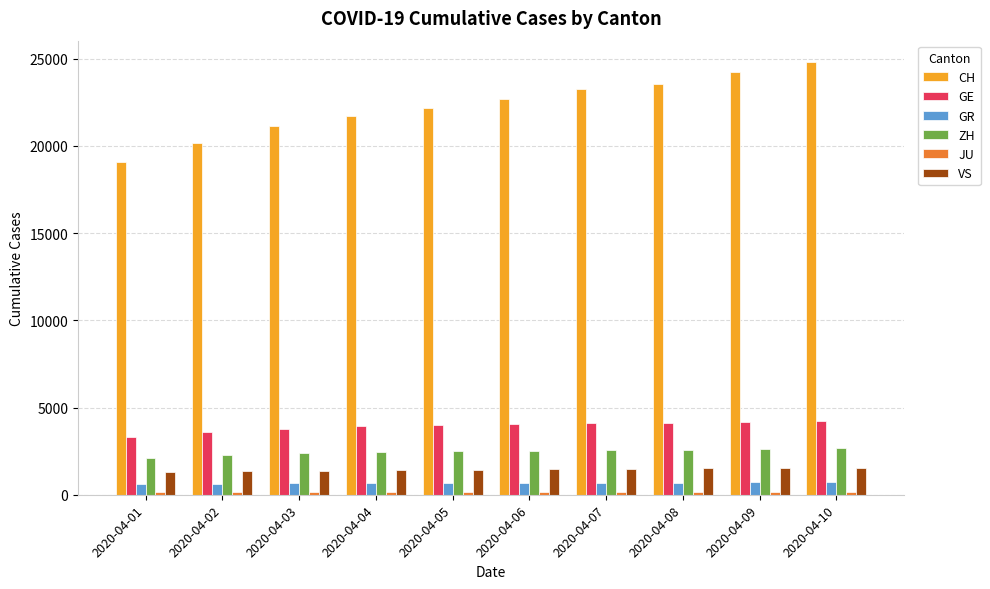

The value of ZH at 2020-04-01 is 2125. True or false?

True